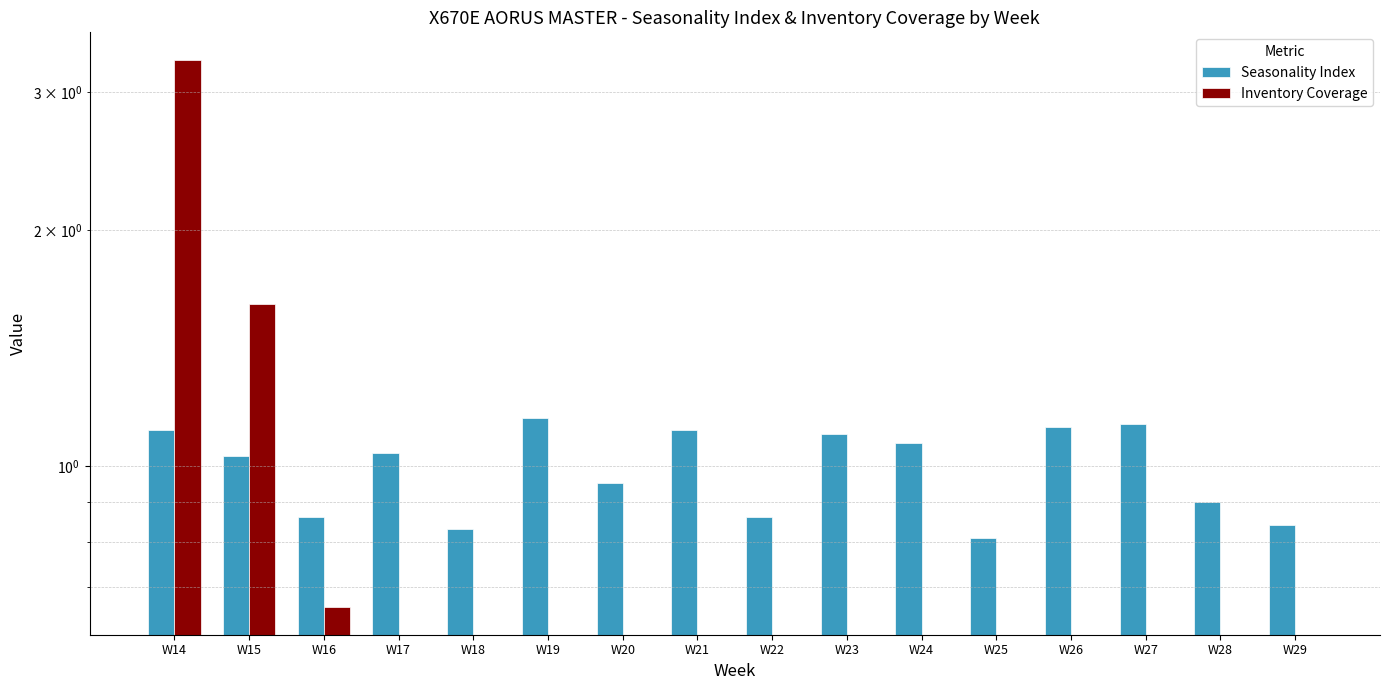

Rank the series at W26 from highest to lowest value.

Seasonality Index, Inventory Coverage